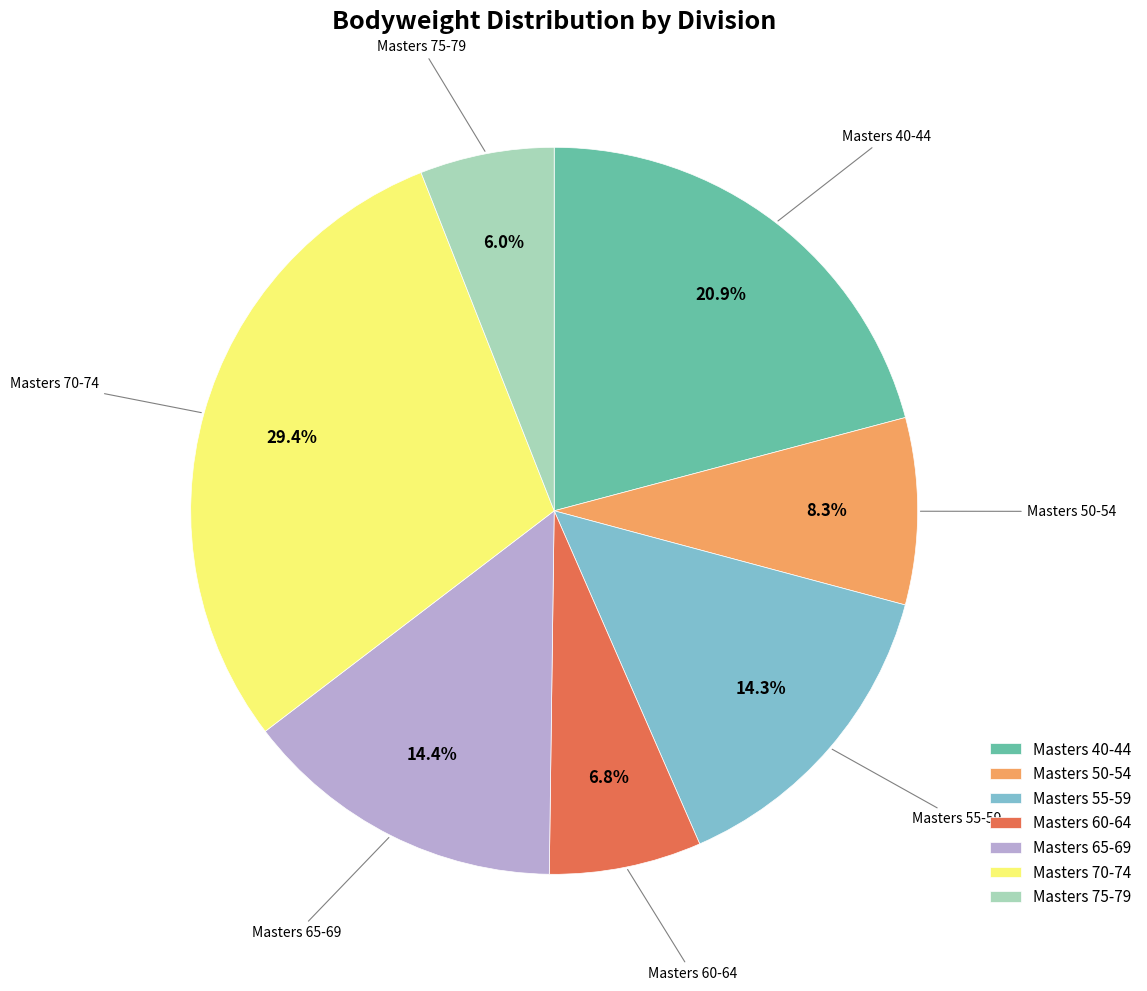

How many segments does this pie chart have?

7